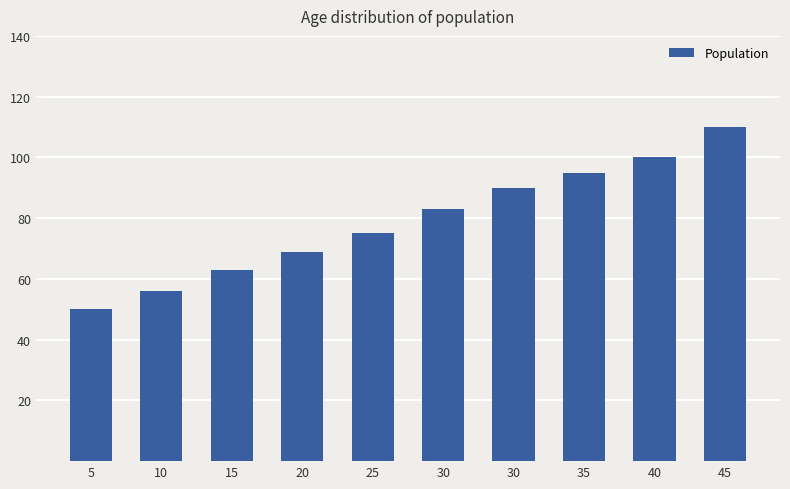

How many values are below 83?

5